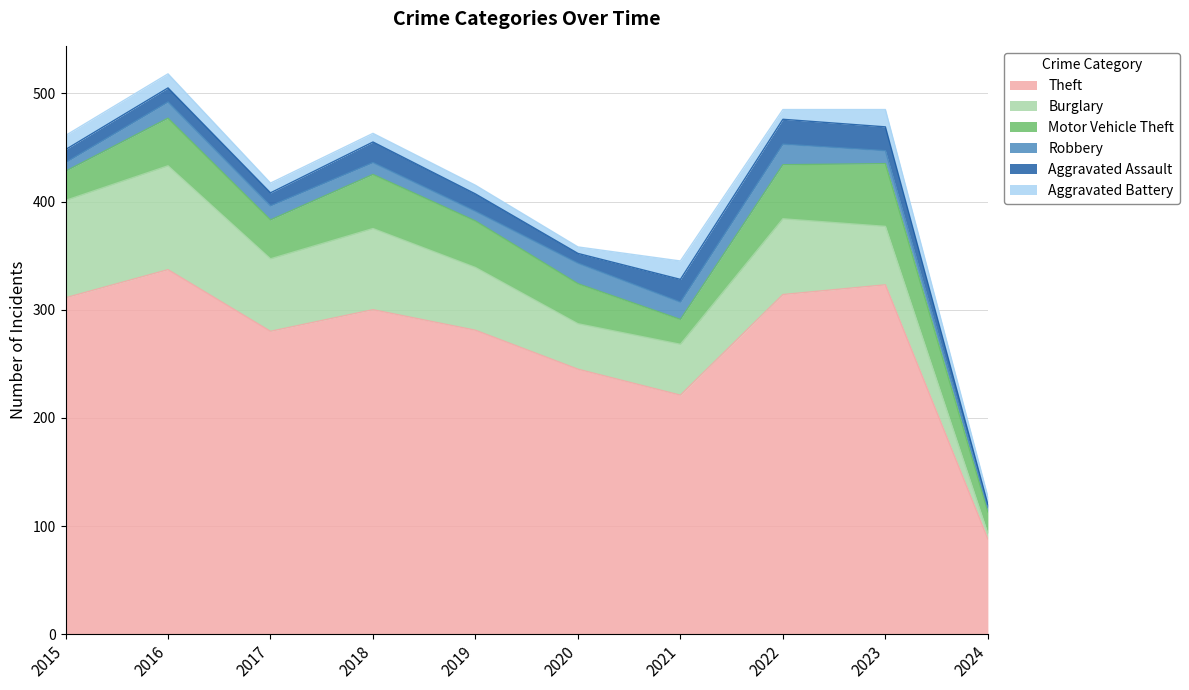

Rank the series by their maximum value, from lowest to highest.

Aggravated Battery, Robbery, Aggravated Assault, Motor Vehicle Theft, Burglary, Theft